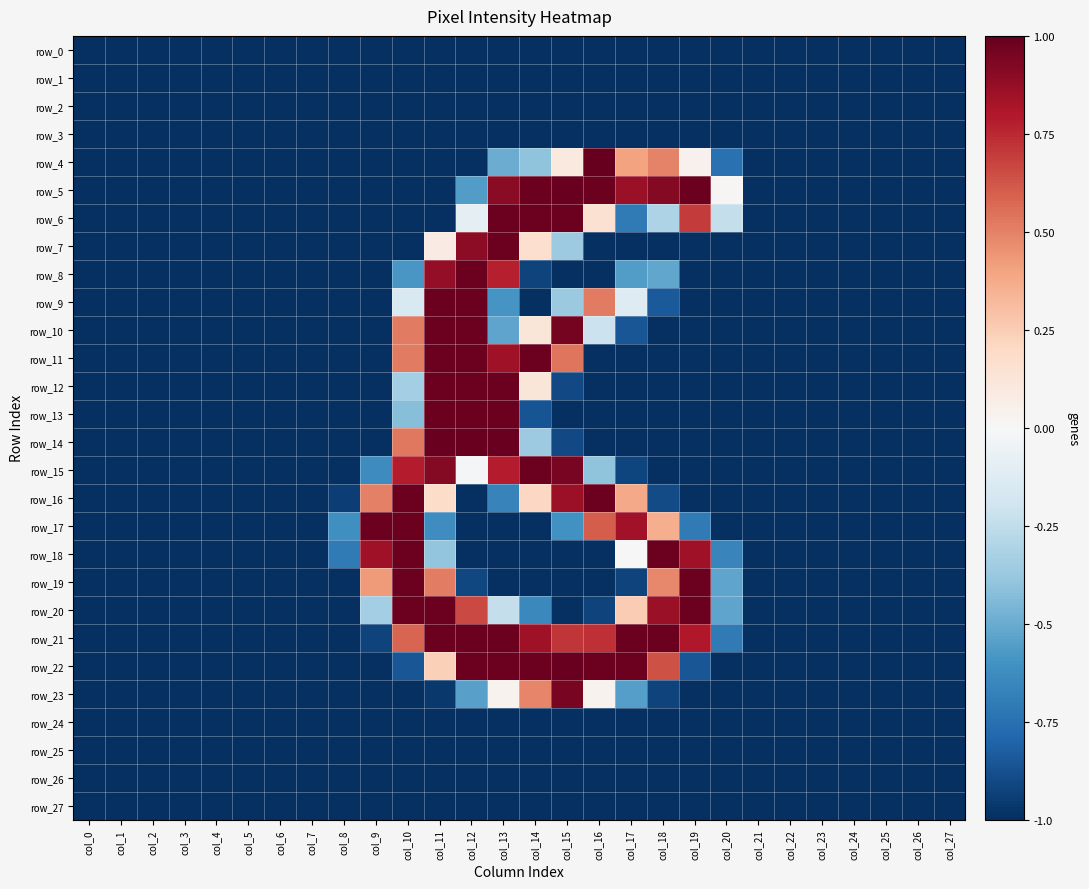

At col_22, list the series in order from smallest to largest.

row_0, row_1, row_2, row_3, row_4, row_5, row_6, row_7, row_8, row_9, row_10, row_11, row_12, row_13, row_14, row_15, row_16, row_17, row_18, row_19, row_20, row_21, row_22, row_23, row_24, row_25, row_26, row_27